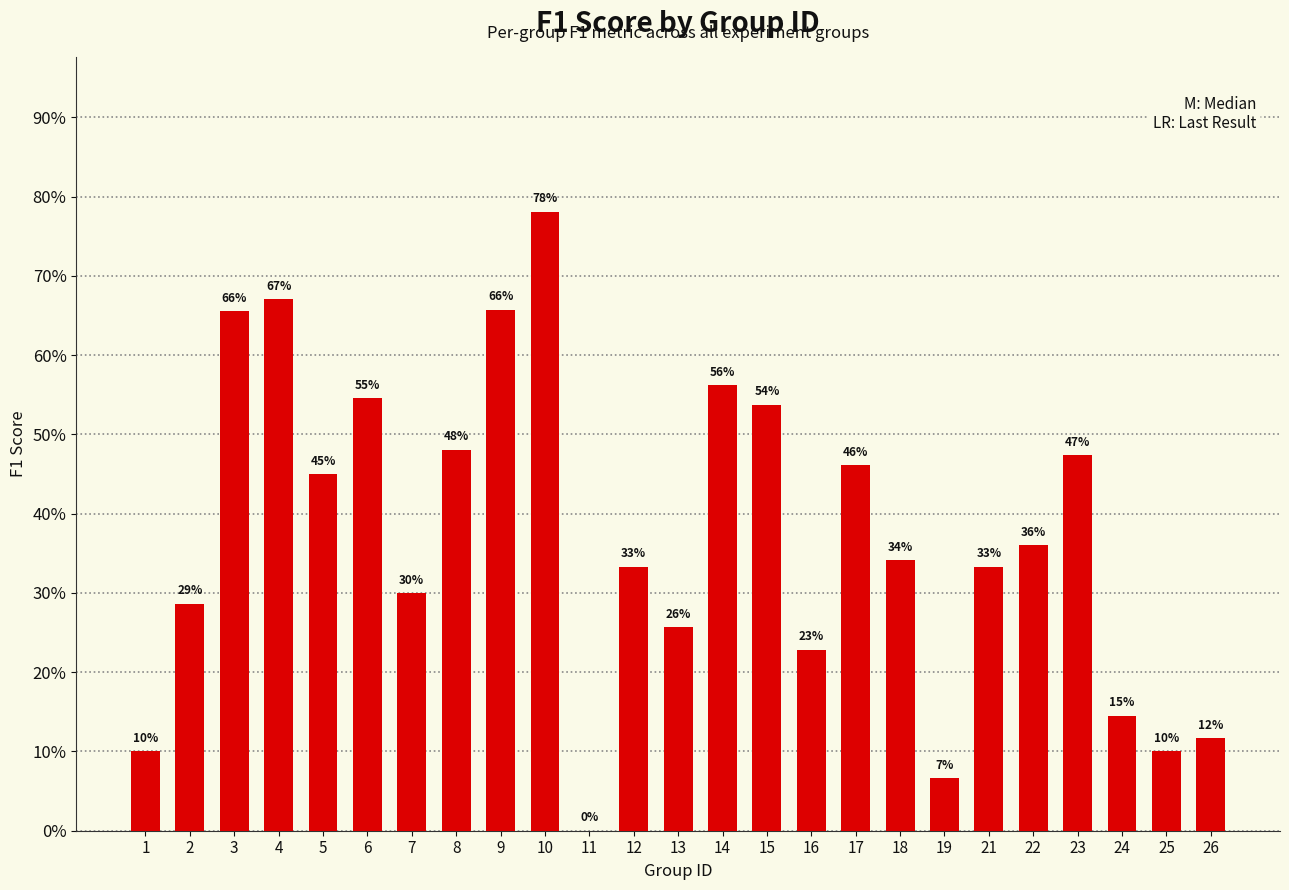

Which has a higher value, 7 or 25?

7